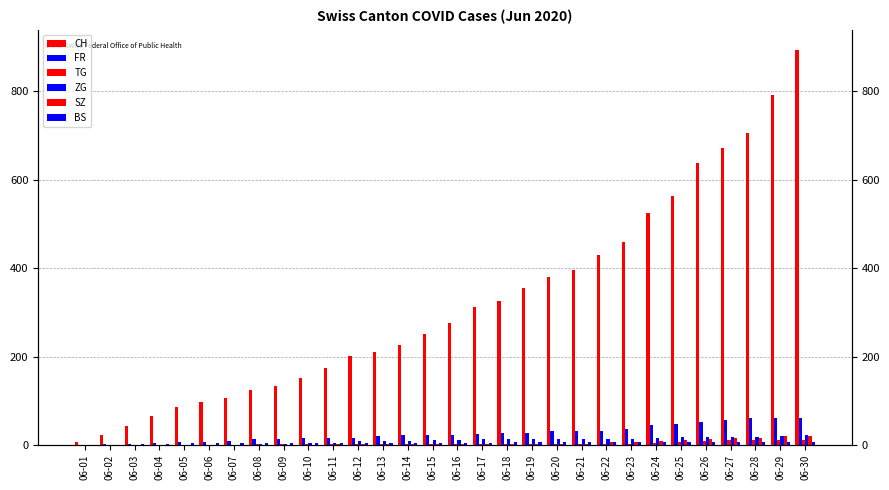

How many values in BS are above zero?

28